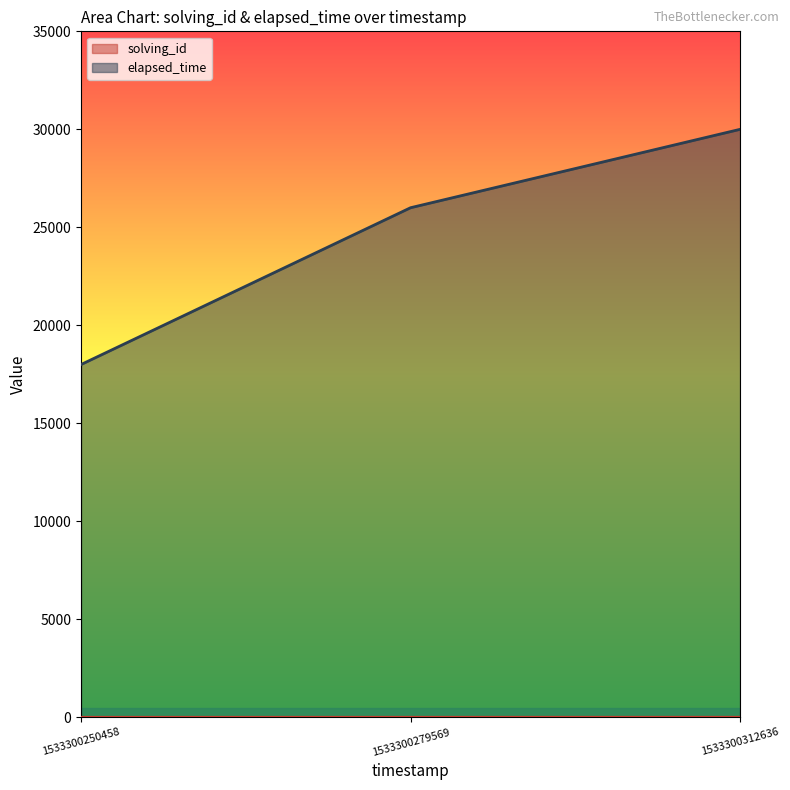

What is the difference between the elapsed_time values at 1533300312636 and 1533300279569?

4000